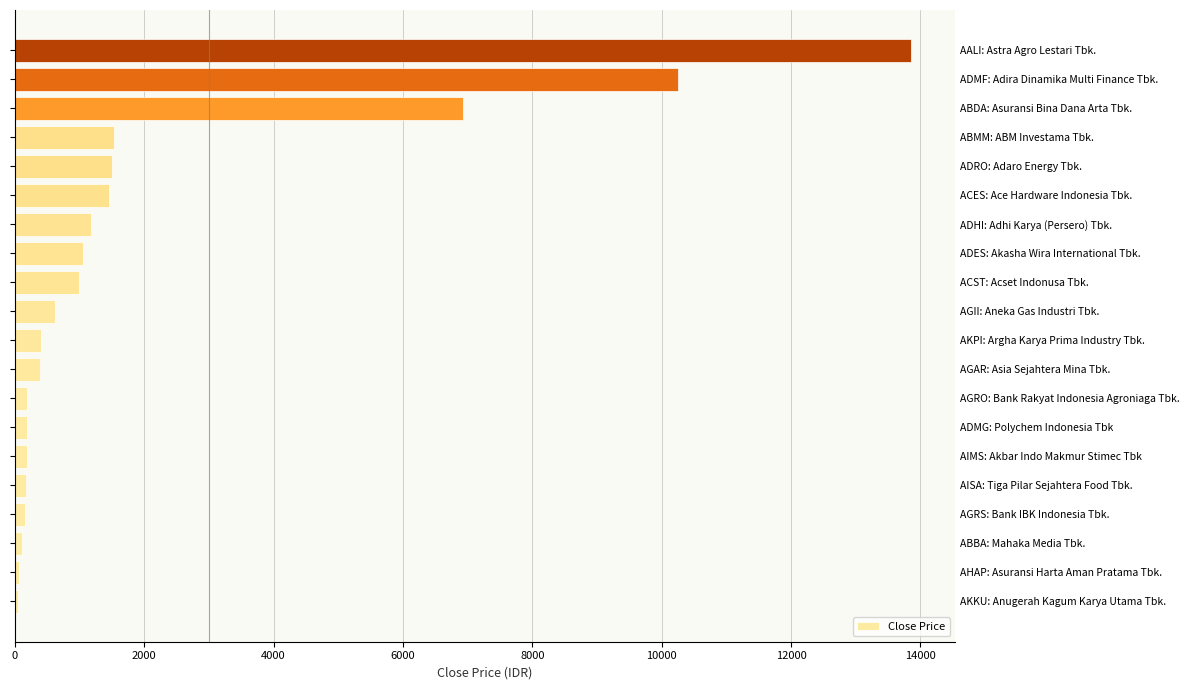

What is the difference between the second highest and minimum values?

10200